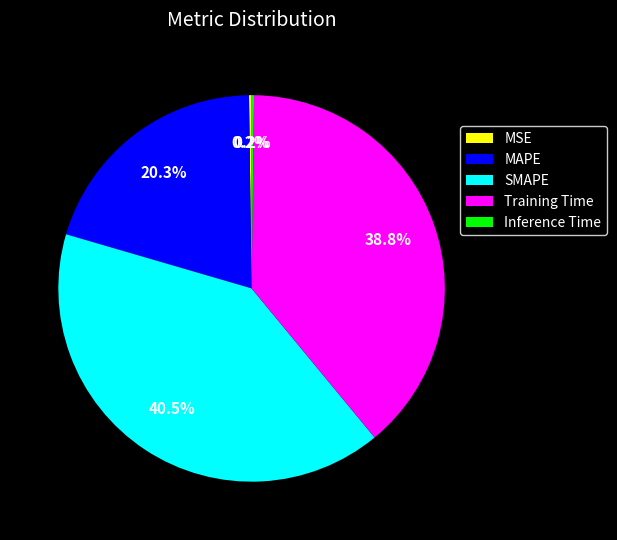

What is the largest slice in the pie chart?

SMAPE